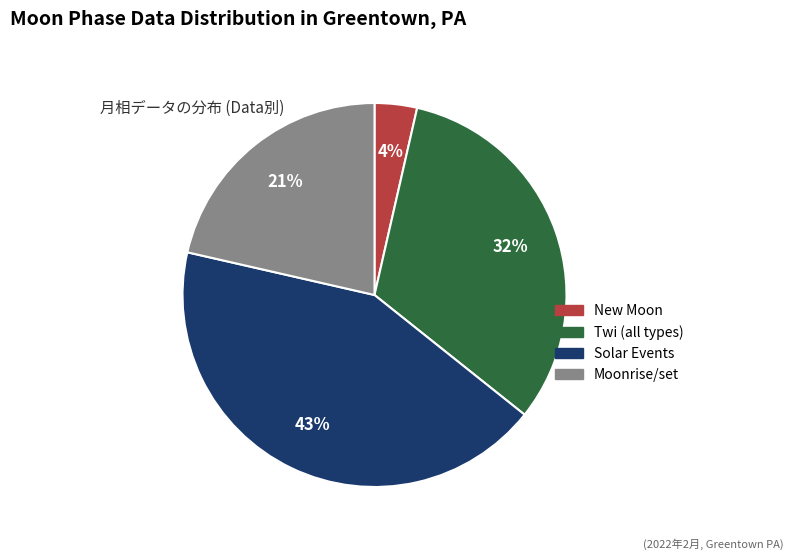

To the nearest percent, what is the average slice percentage?

25%